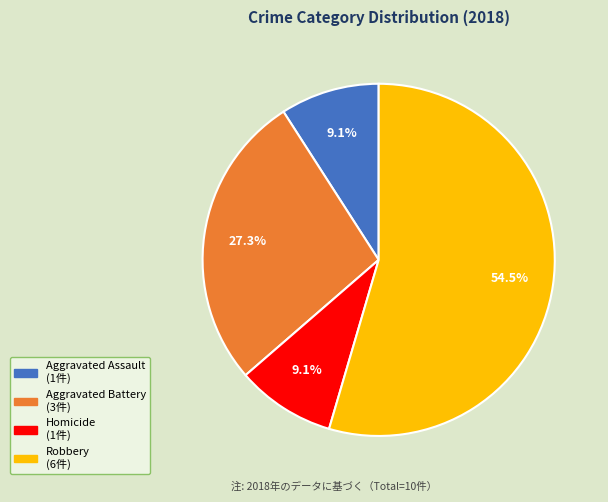

Is there any slice that represents more than half of the pie?

Yes